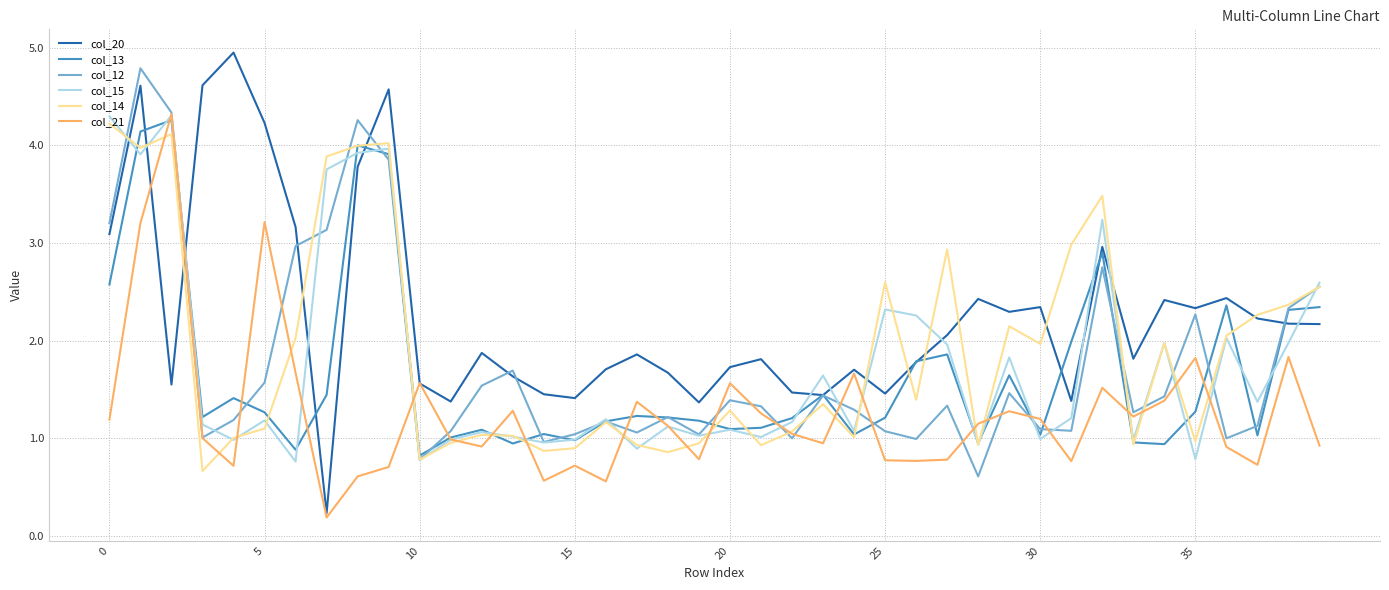

What is the lowest value of the col_12 series?

0.6